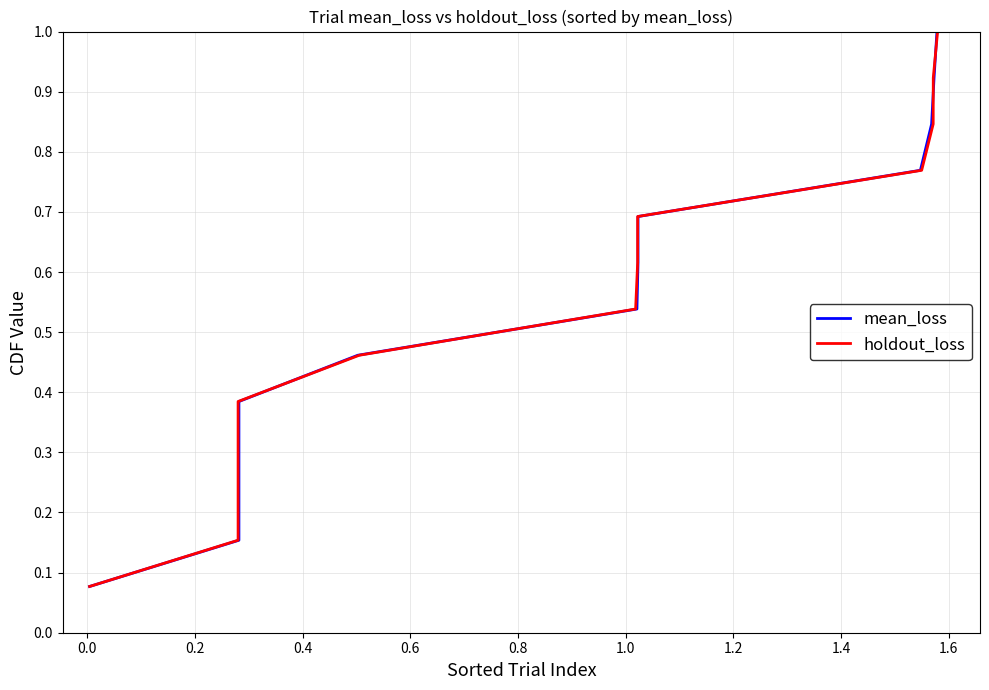

What is the label of the 5th point from the left?

0.6